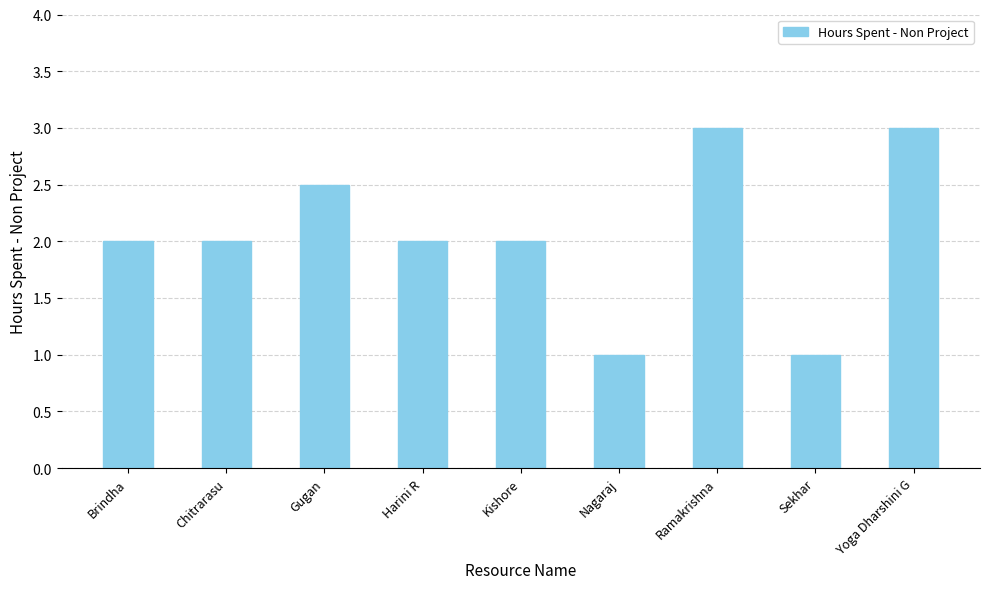

What is the ratio of the value at Brindha to the value at Chitrarasu?

1.0